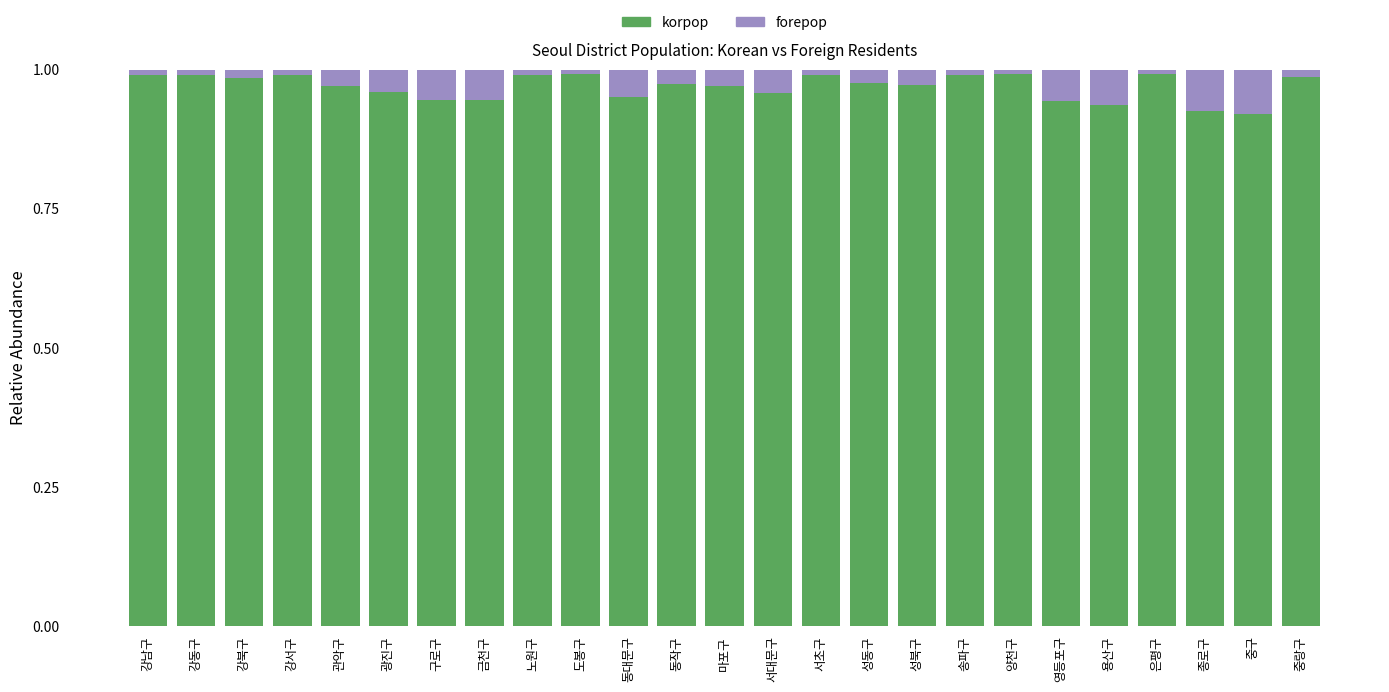

True or false: korpop has a value of 1.5 at 강동구.

False